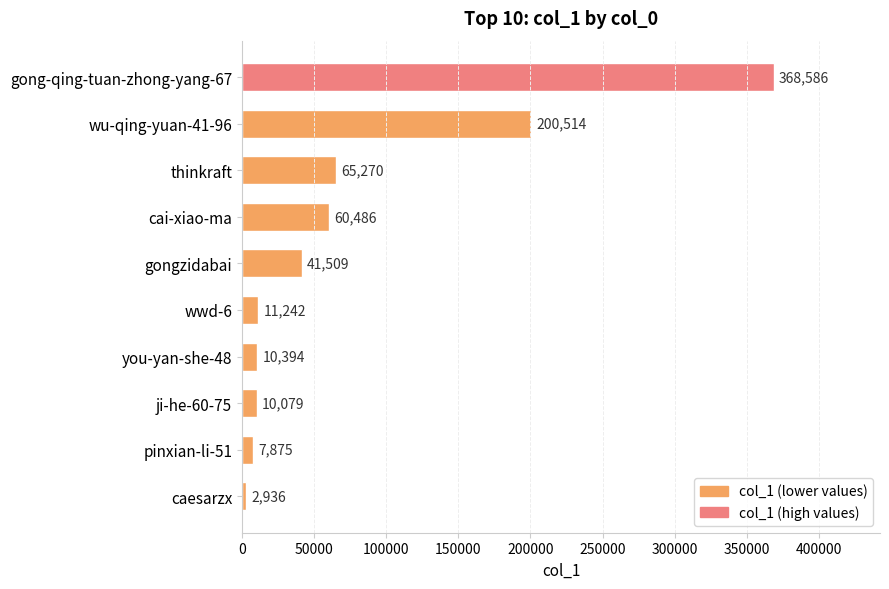

What is the maximum value shown in the chart?

368586